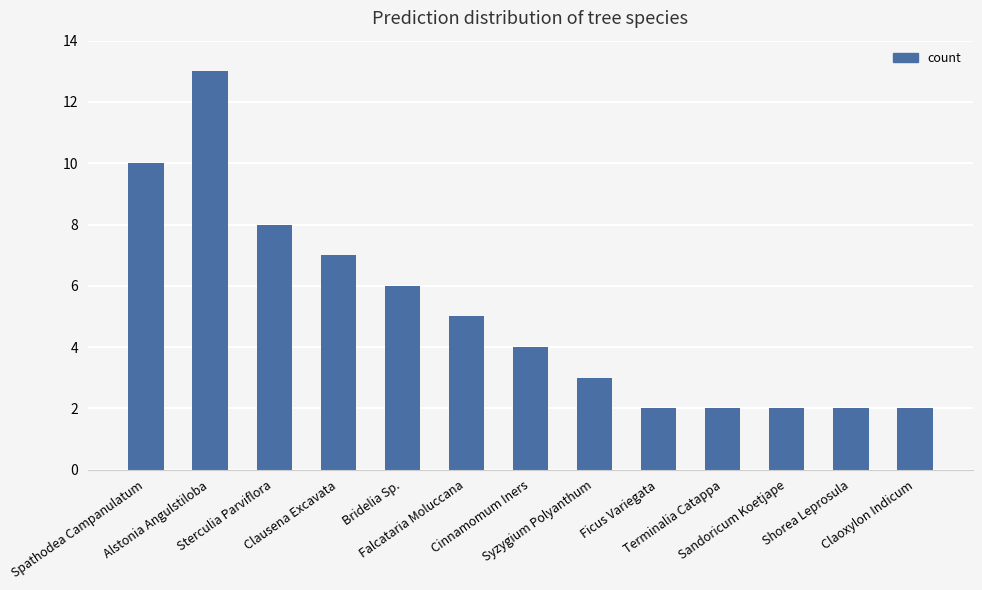

Reading left to right, what are all the values shown in this chart?

Spathodea Campanulatum=10	Alstonia Angulstiloba=13	Sterculia Parviflora=8	Clausena Excavata=7	Bridelia Sp.=6	Falcataria Moluccana=5	Cinnamomum Iners=4	Syzygium Polyanthum=3	Ficus Variegata=2	Terminalia Catappa=2	Sandoricum Koetjape=2	Shorea Leprosula=2	Claoxylon Indicum=2